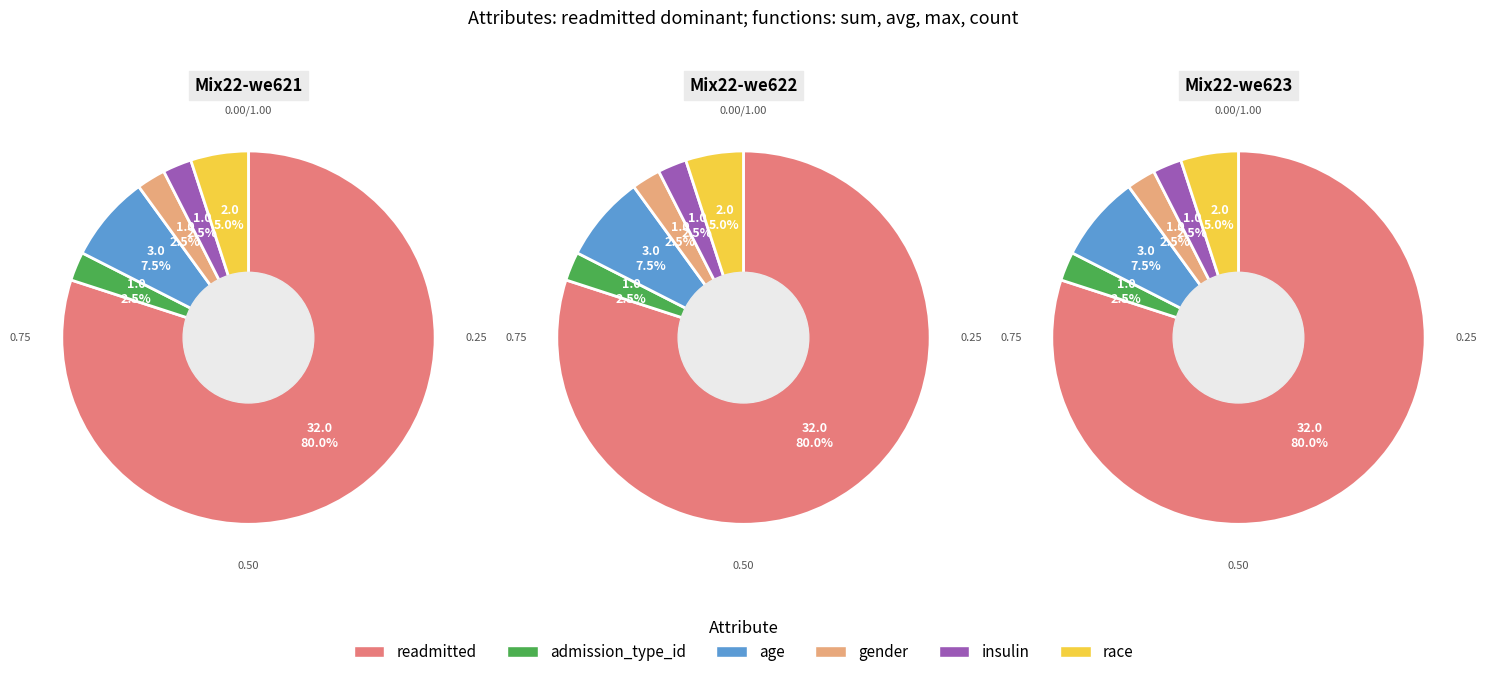

Does admission_type_id represent more than half of the total?

No